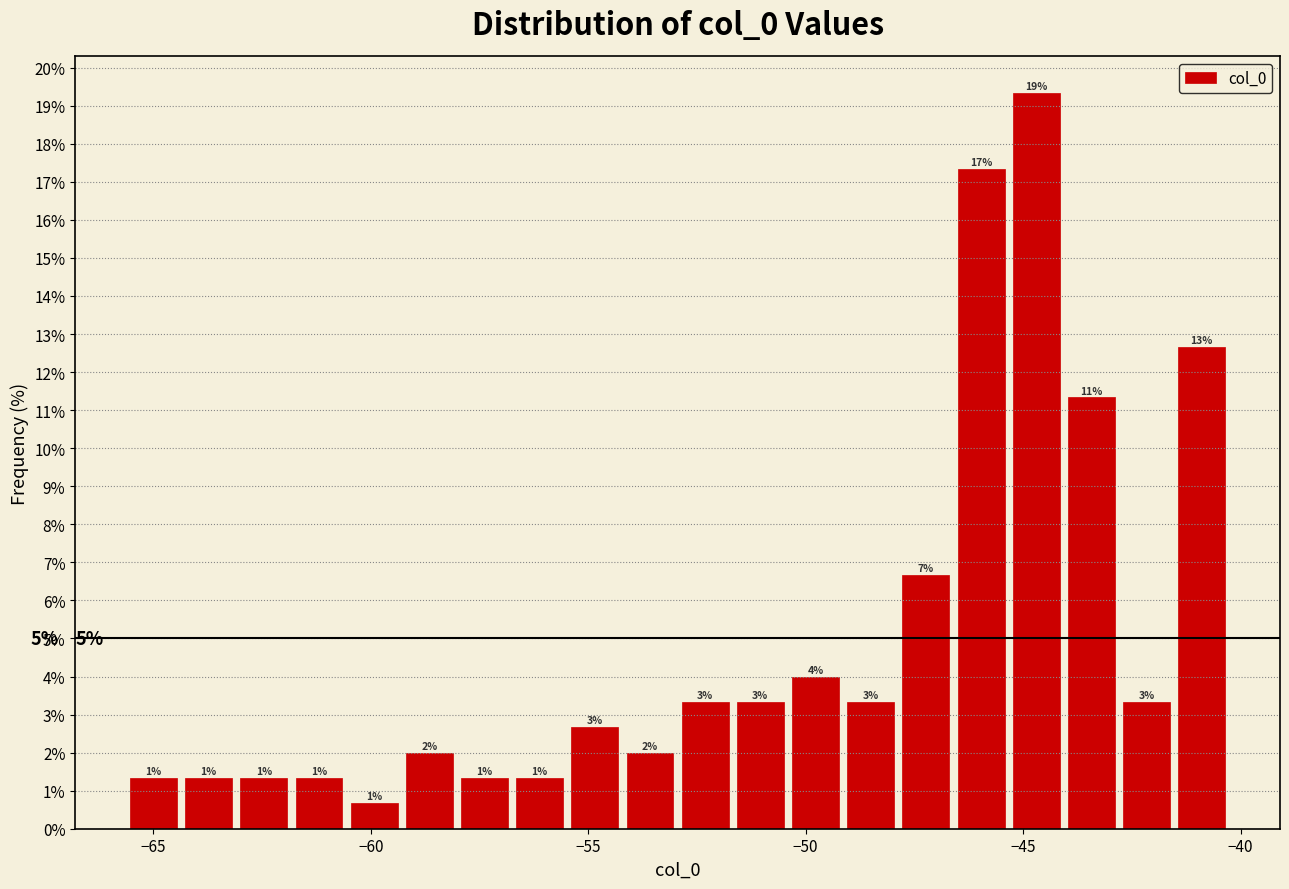

Read against the x-axis, roughly where is the centre of the tallest bar?

-44.5